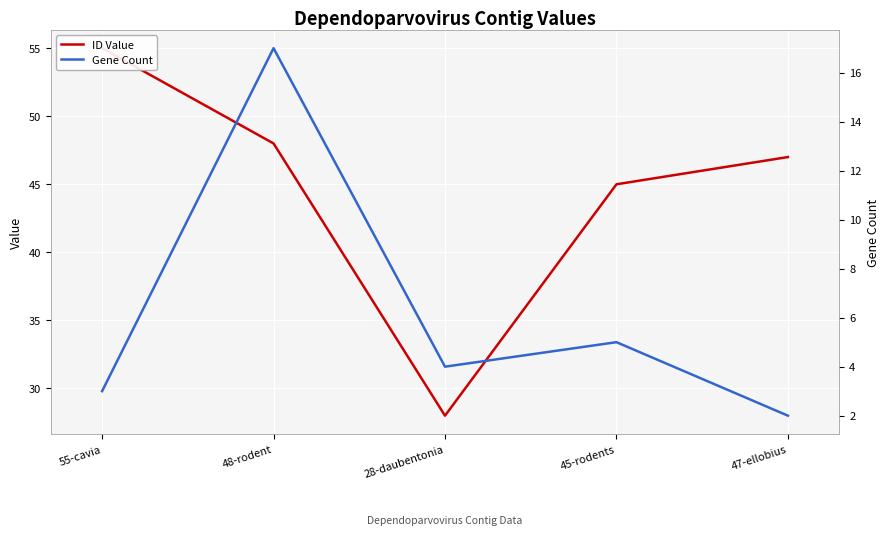

Reading left to right, extract all data points from this chart.

ID Value: 55-cavia=55	48-rodent=48	28-daubentonia=28	45-rodents=45	47-ellobius=47
Gene Count: 55-cavia=3	48-rodent=17	28-daubentonia=4	45-rodents=5	47-ellobius=2